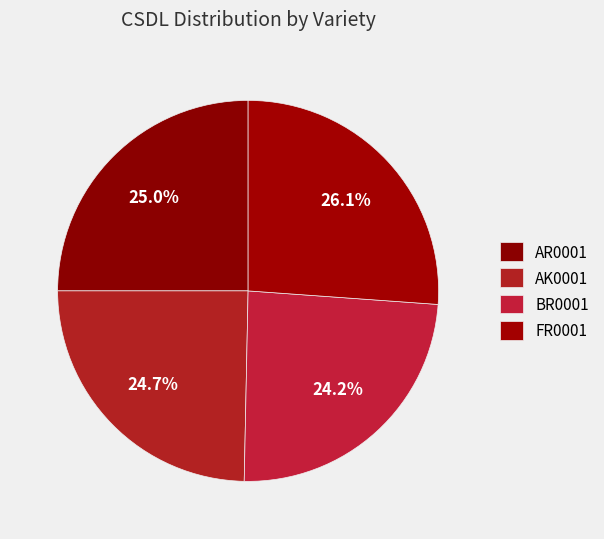

To the nearest percent, what is the difference between the largest and smallest slice percentages?

2%